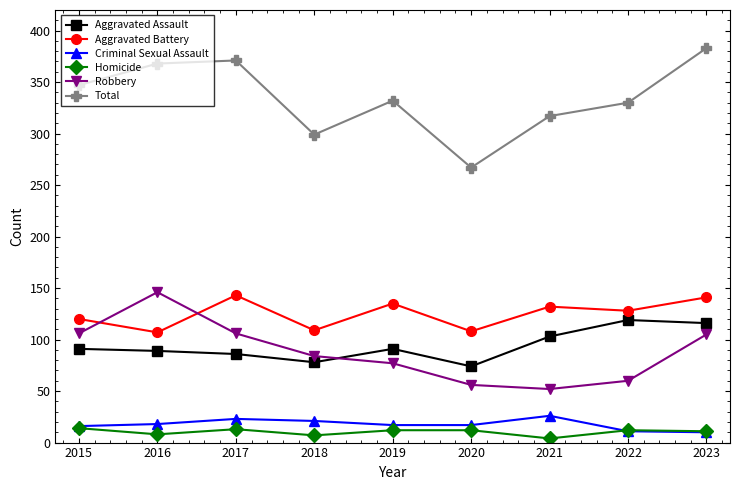

What is the approximate value of Total at 2015, to the nearest 10?

350